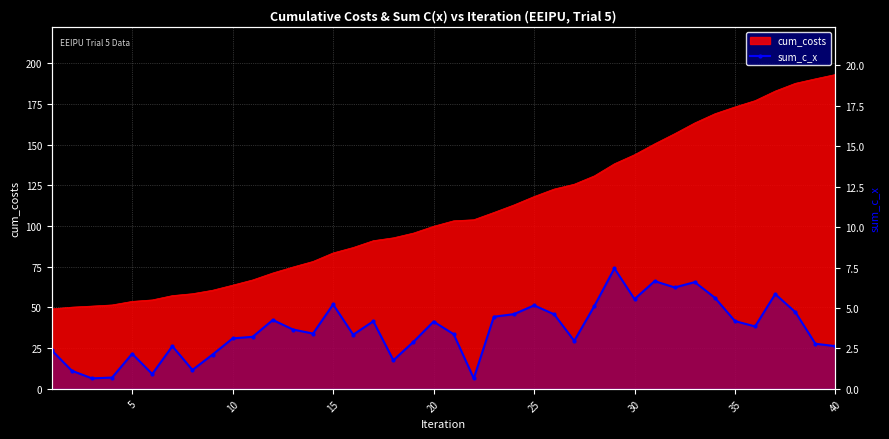

How many points are higher than both their immediate neighbors (excluding endpoints)?

11